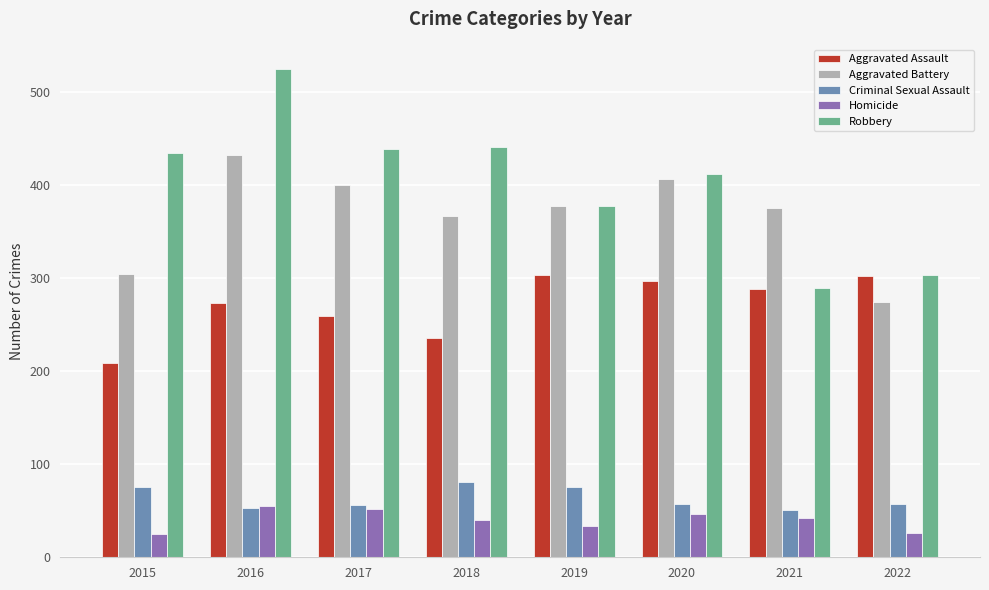

What is the sum of the Robbery values at 2021 and 2018?

730